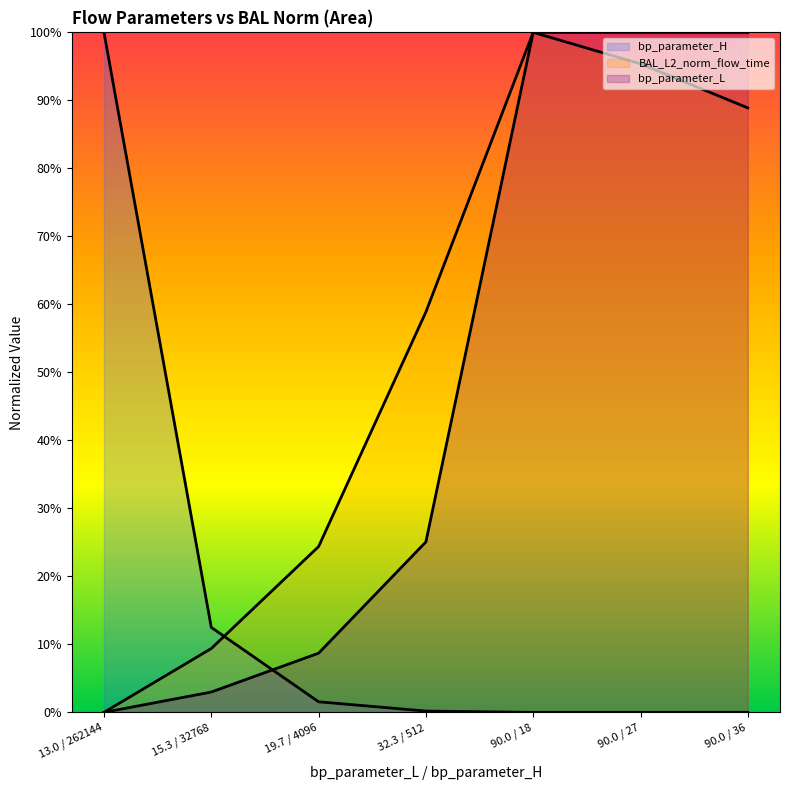

At how many categories does at least one series exceed 0?

7